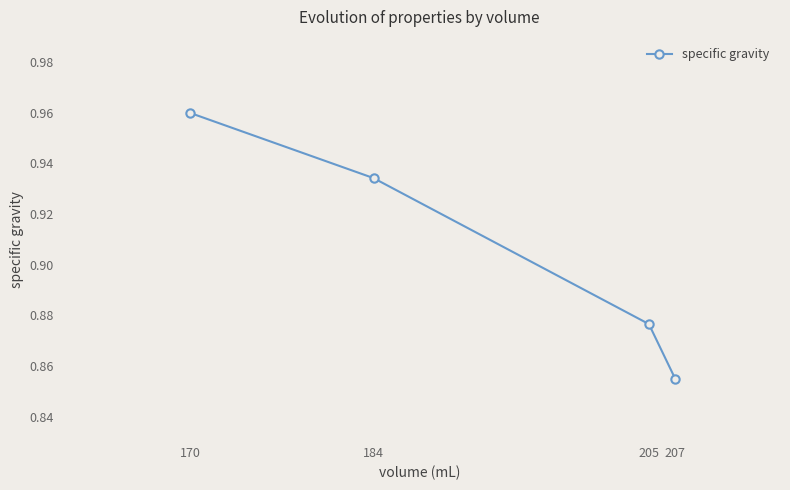

List the labels in order of value, smallest first.

207, 205, 184, 170